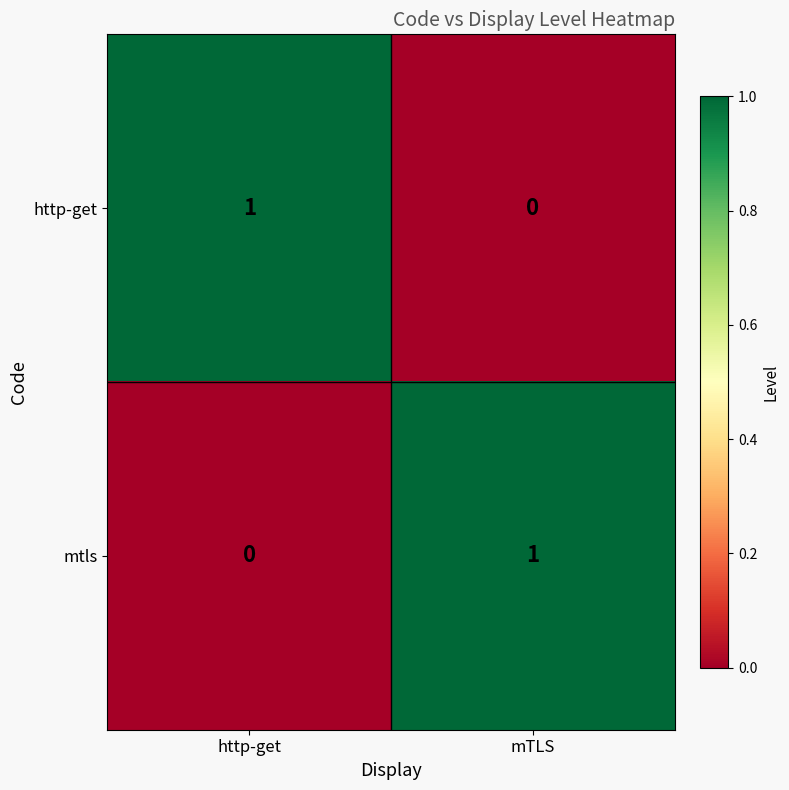

What is the total value across all series at http-get?

1